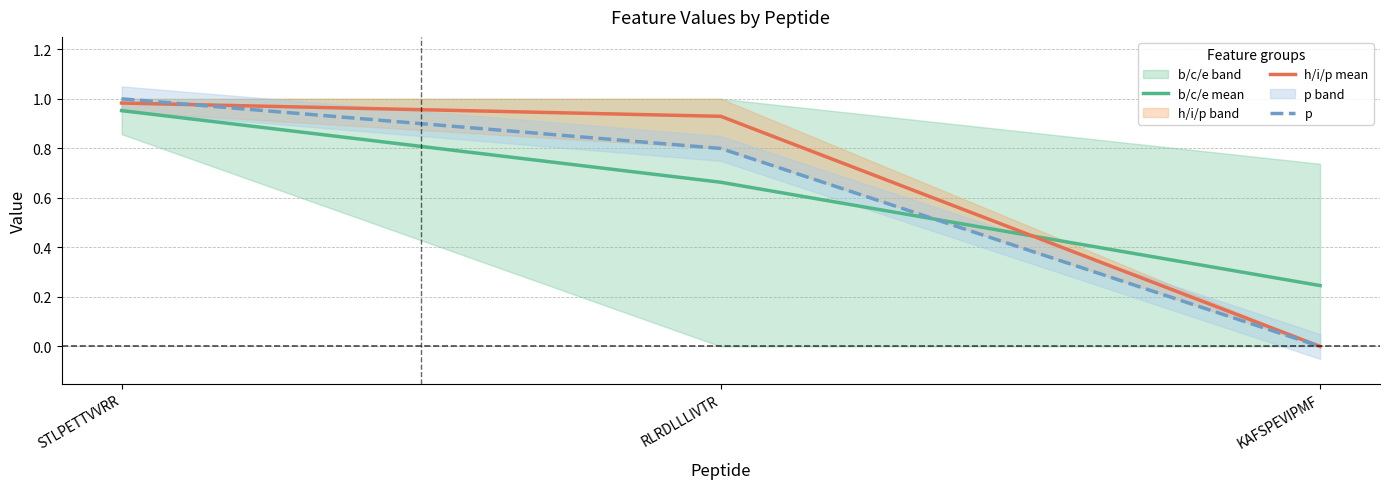

At which category does the chart reach its minimum across all series?

KAFSPEVIPMF